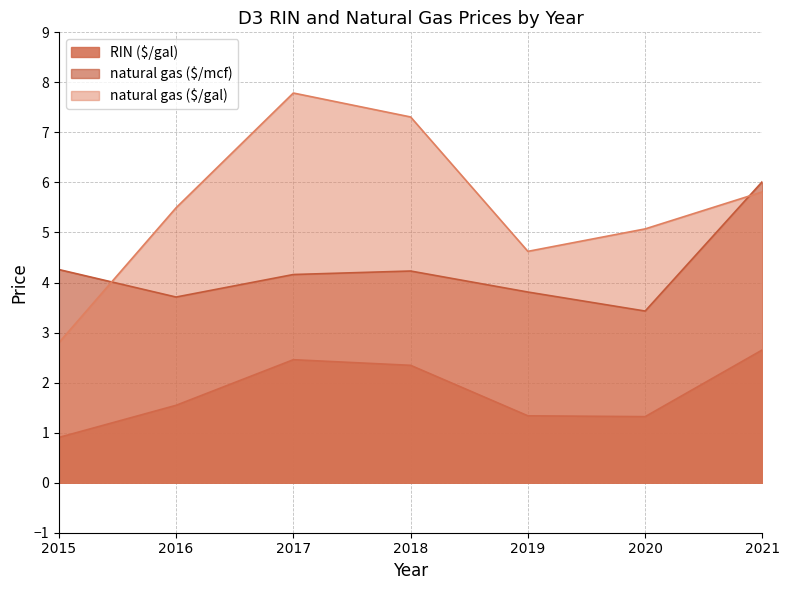

After their last crossing, which series has the higher values: natural gas ($/mcf) or natural gas ($/gal)?

natural gas ($/mcf)